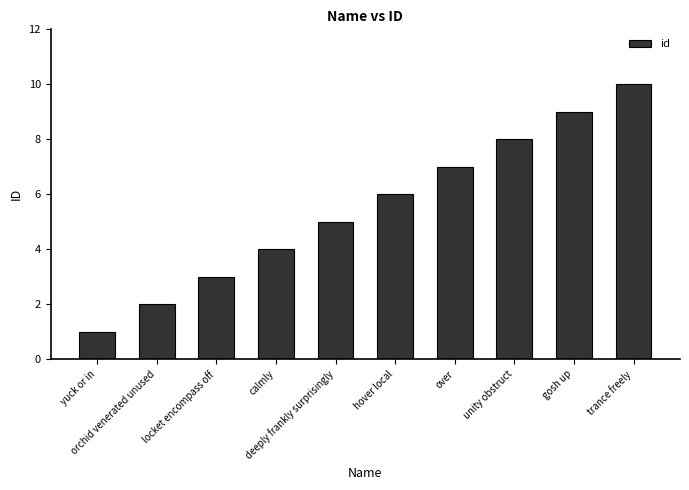

Which label corresponds to the smallest value in the chart?

yuck or in